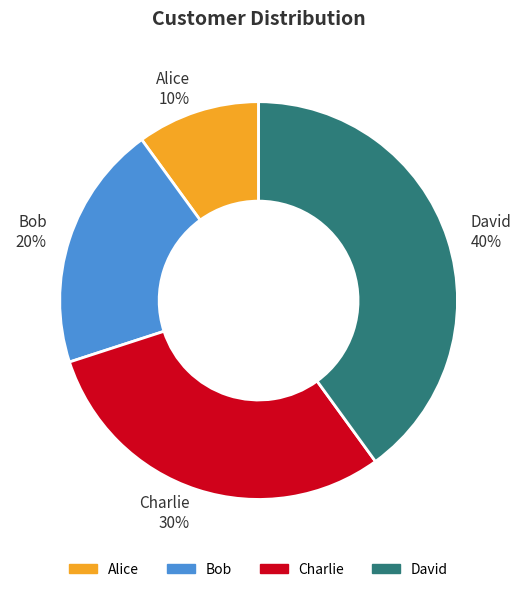

Which slice is the smallest?

Alice